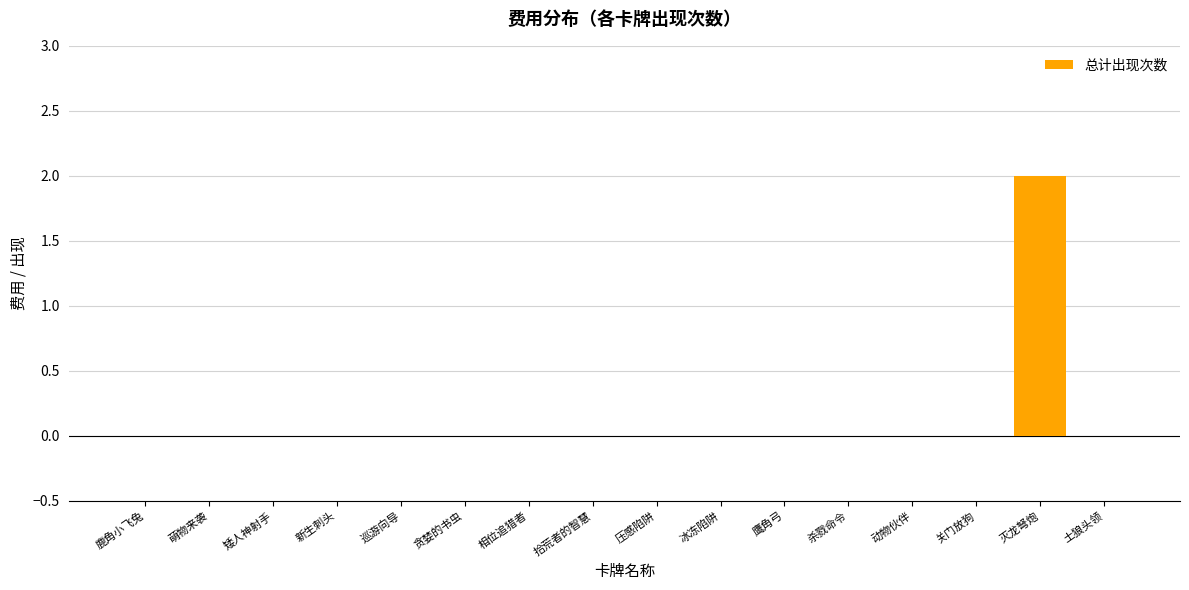

Reading left to right, transcribe all the data shown in this chart.

0	0	0	0	0	0	0	0	0	0	0	0	0	0	2	0